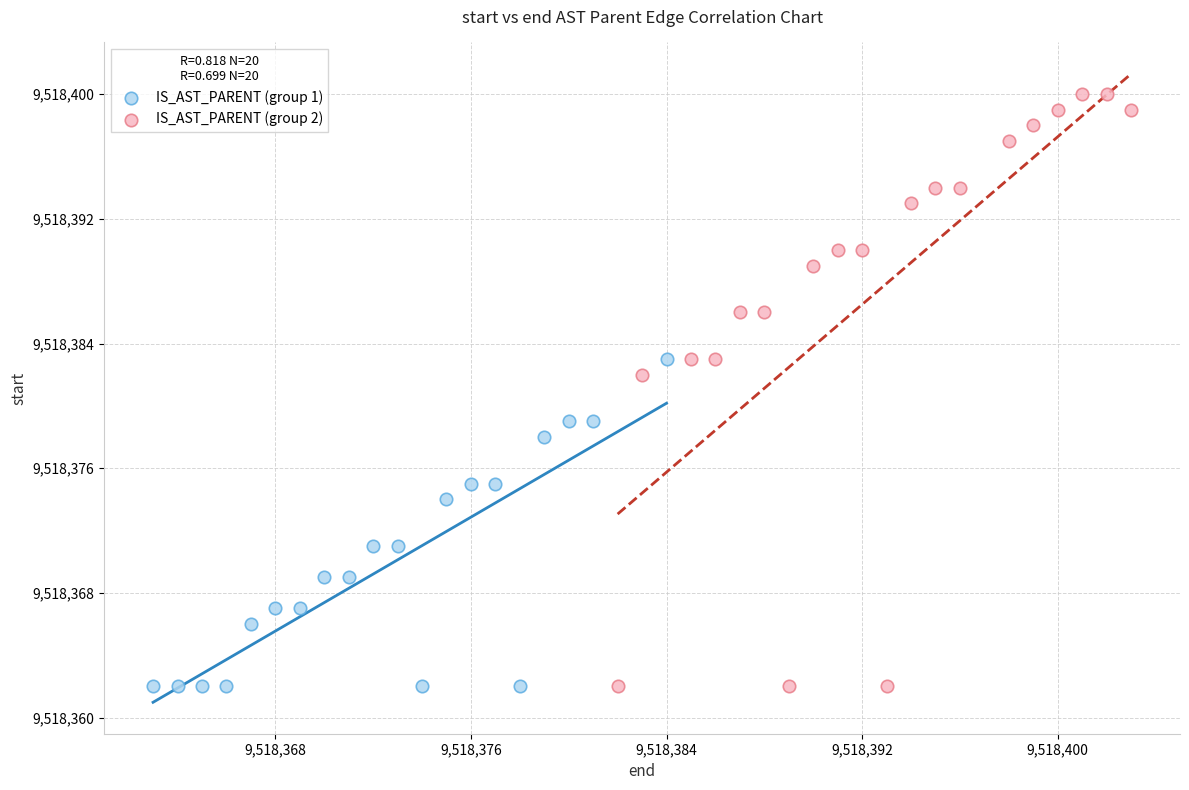

Which series contains the highest Y value?

IS_AST_PARENT (group 2)